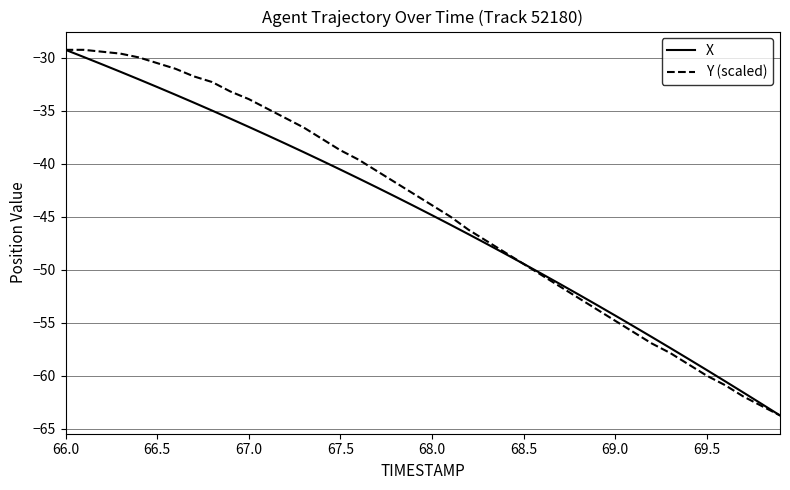

What is the greatest value displayed?

-29.2